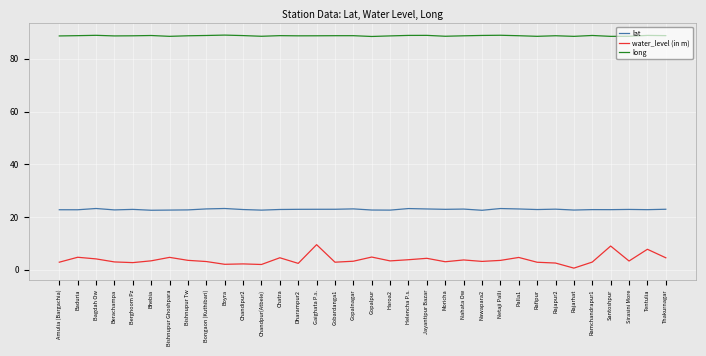

True or false: water_level (in m) and lat intersect in this chart.

False